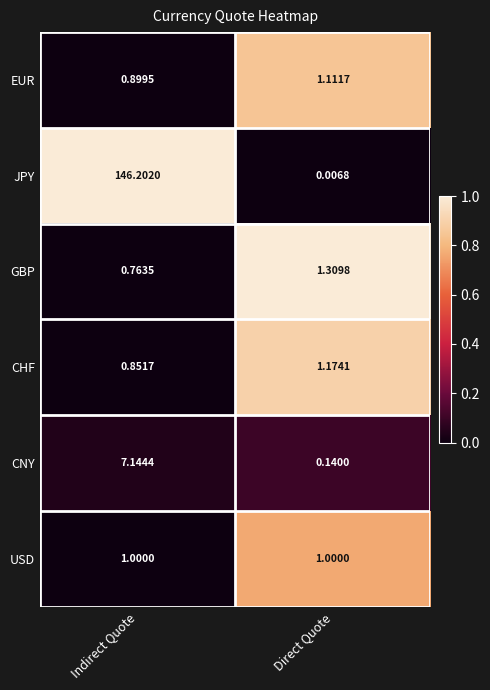

Which series has the largest total across all categories?

JPY